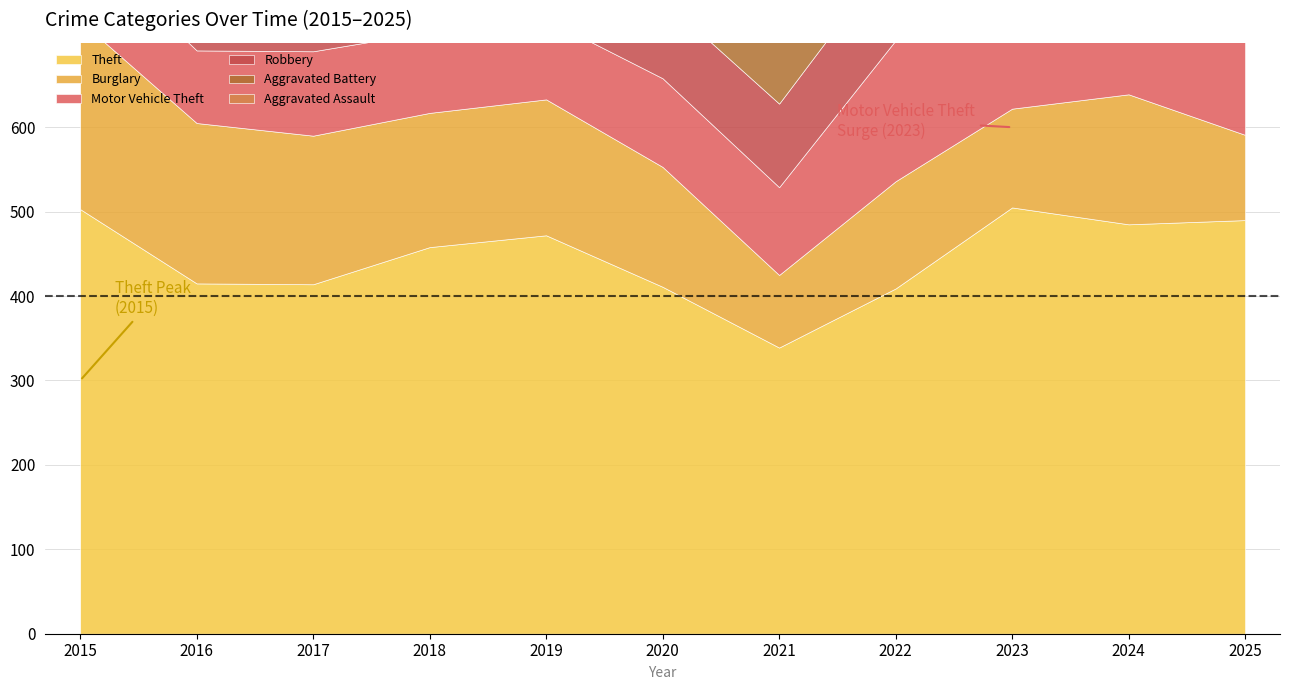

Does the chart have visible grid lines?

No